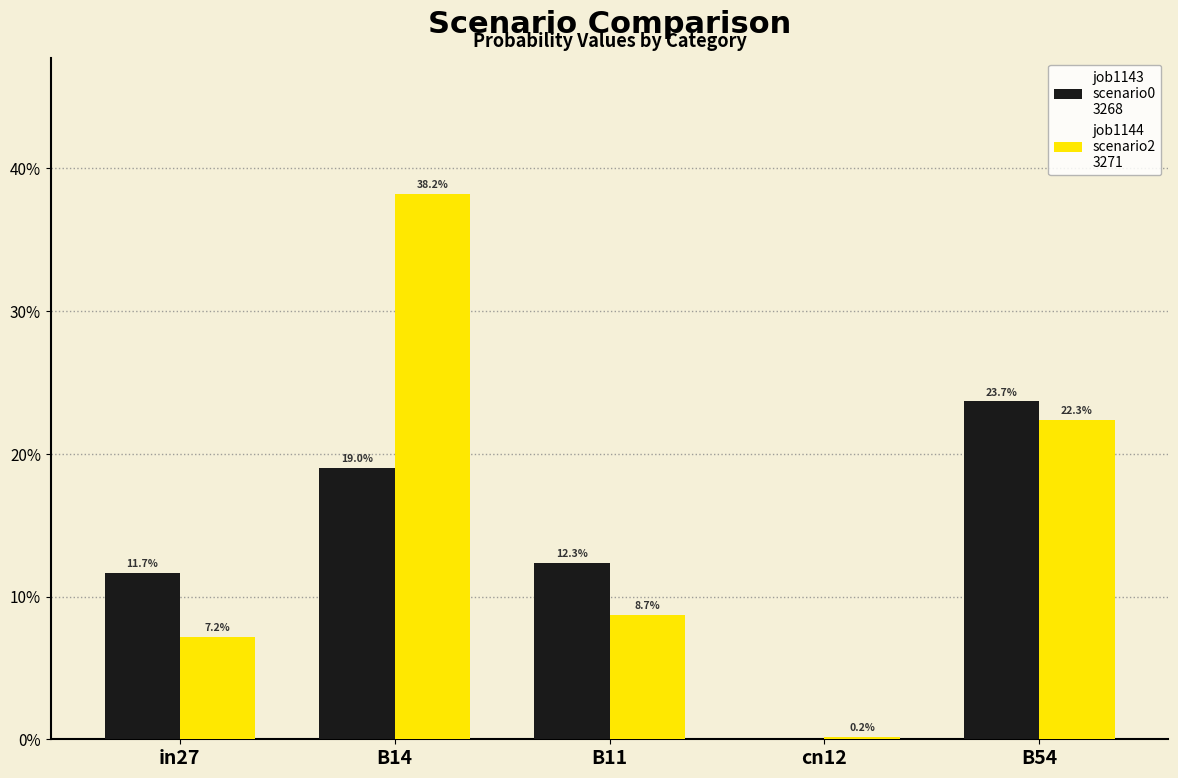

Are the bars grouped side by side (vs. stacked)?

Yes